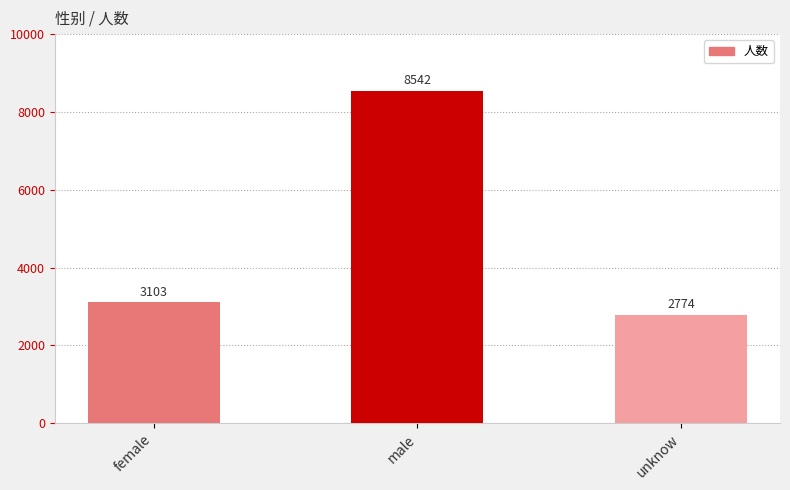

What is the value of the 3rd bar from the left?

2774